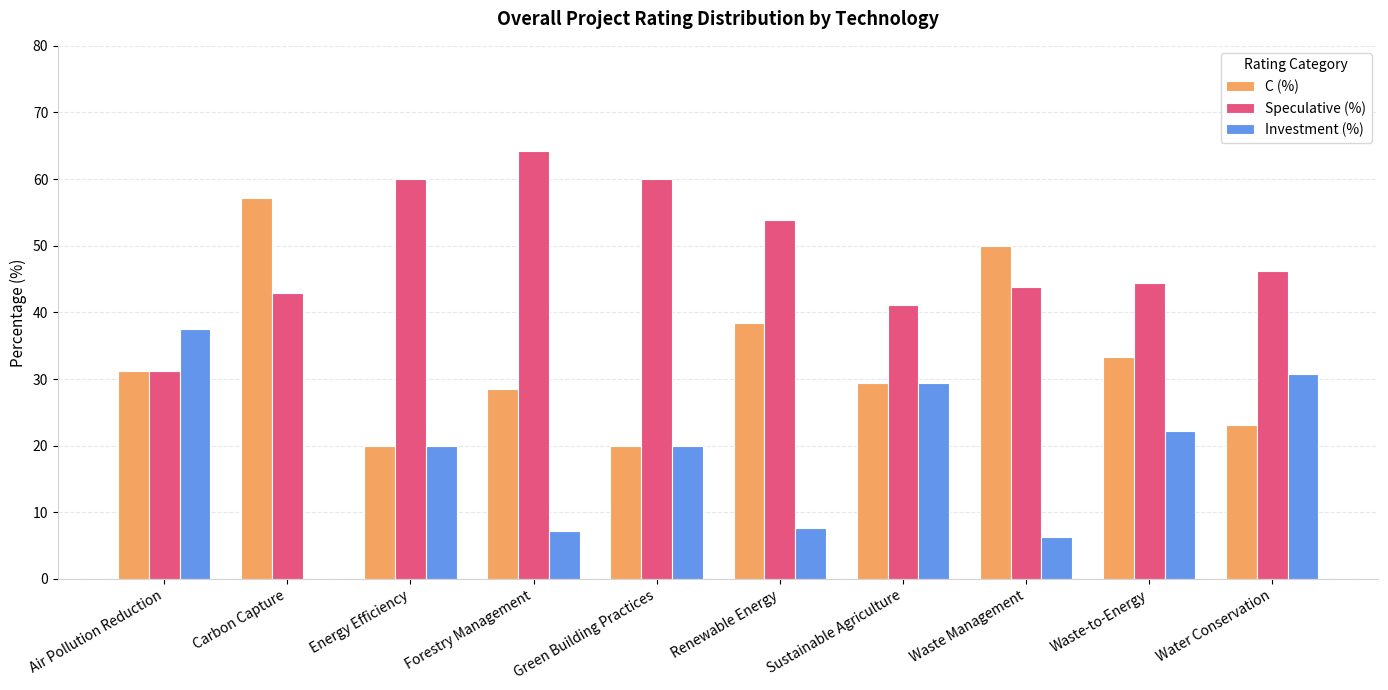

What is the sum of all Speculative (%) values?

487.8